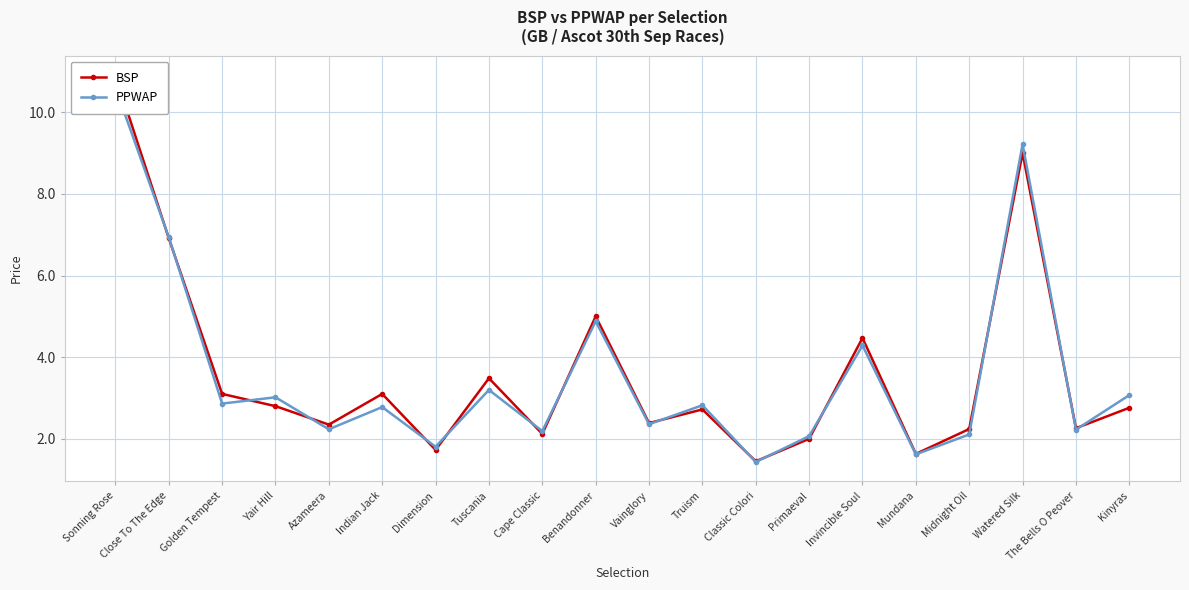

What is the label of the 19th point from the right?

Close To The Edge